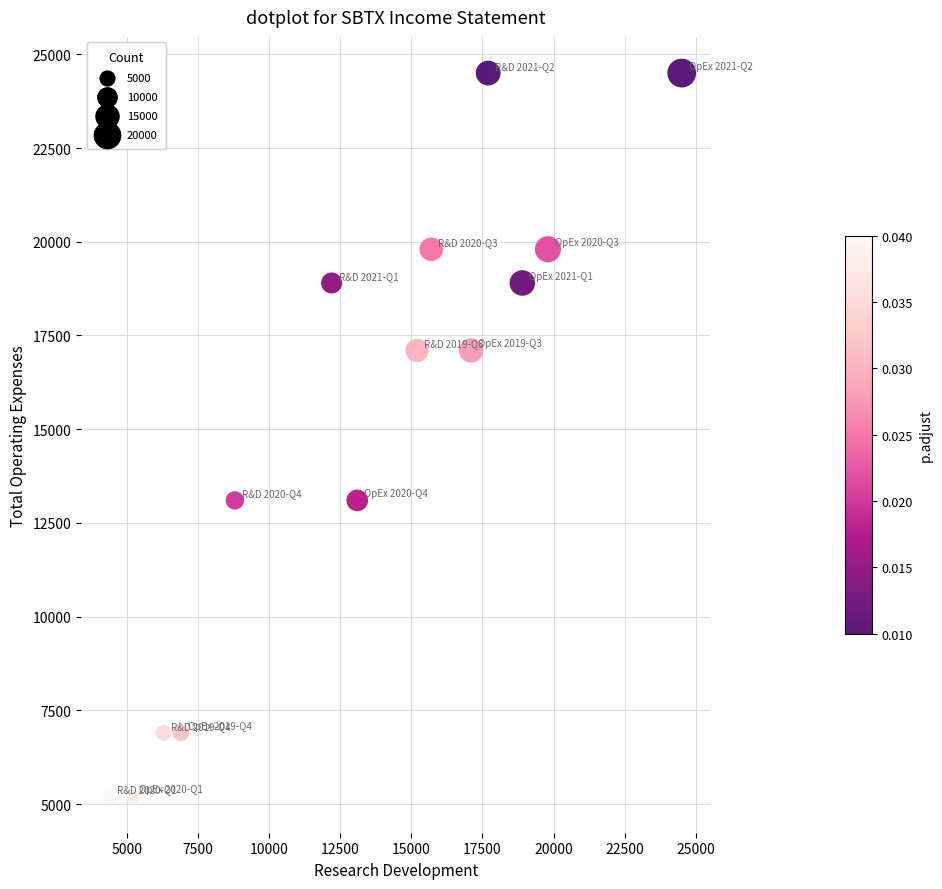

What is the range of X values (max minus min)?

20100